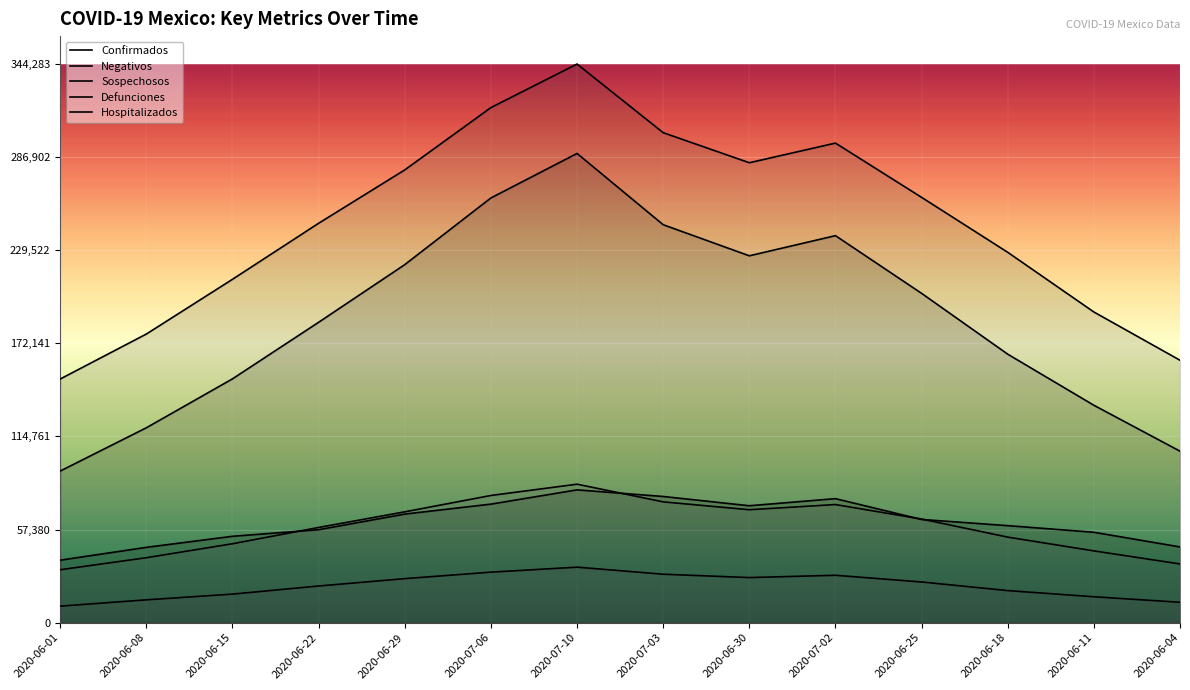

What are all the series names shown in the legend?

Confirmados, Negativos, Sospechosos, Defunciones, Hospitalizados